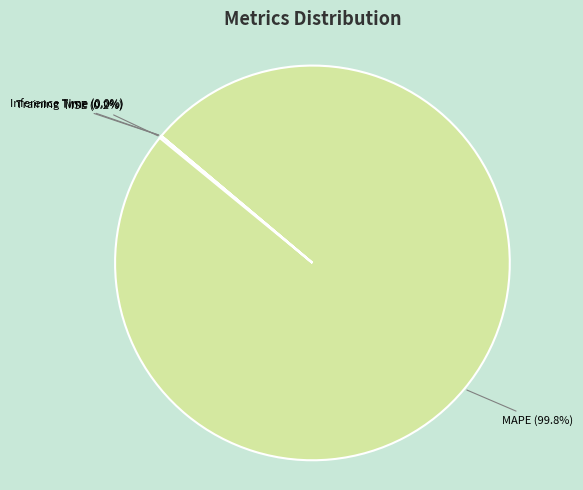

Which slice represents more than half of the pie?

MAPE